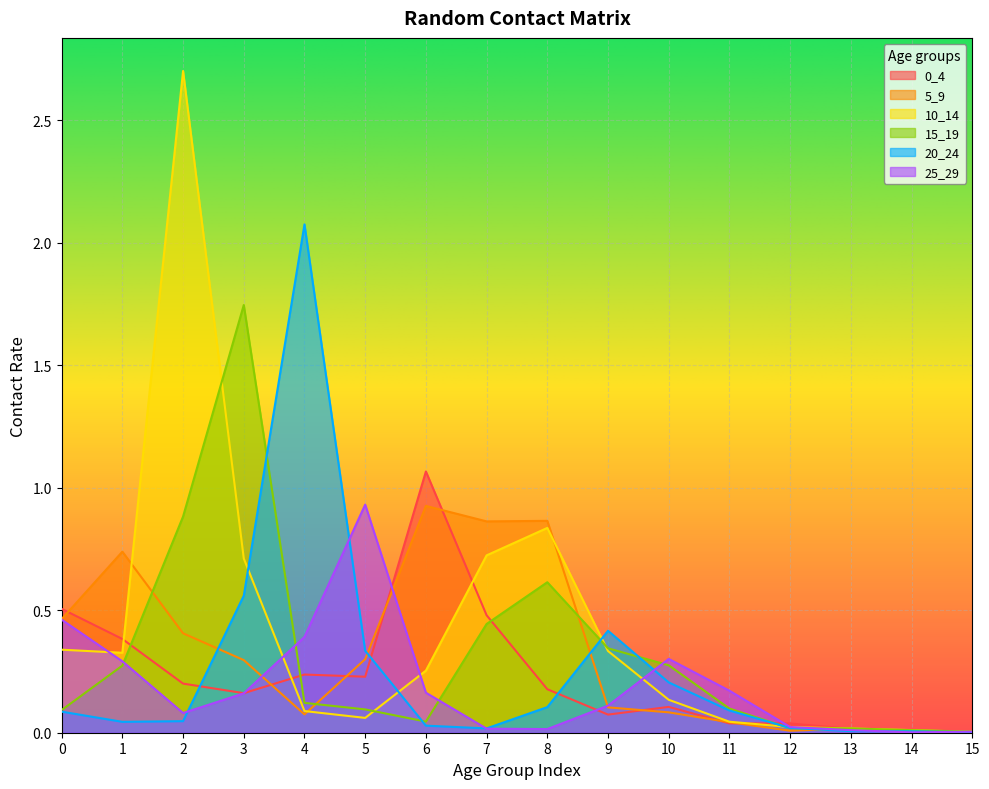

Which category has the lowest value in the 0_4 series?

14